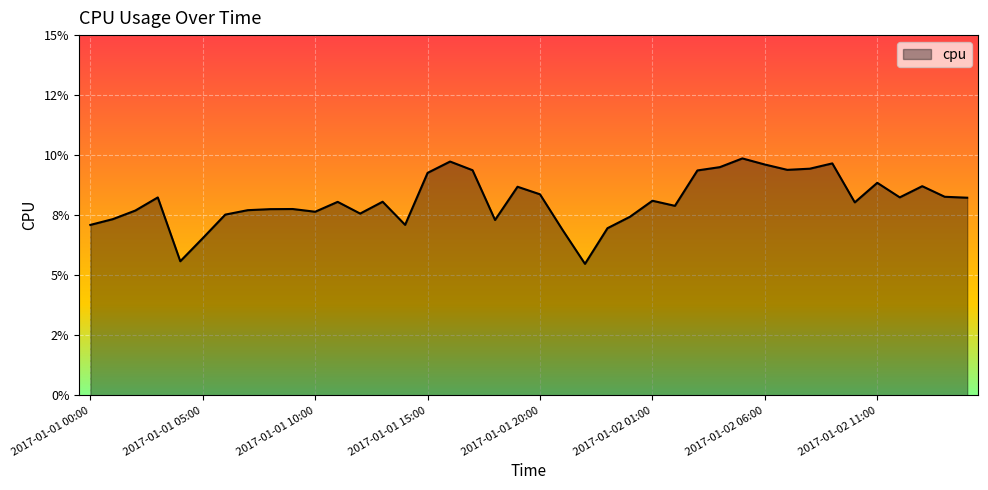

Rank the categories by value from highest to lowest.

2017-01-02 05:00, 2017-01-01 16:00, 2017-01-02 09:00, 2017-01-02 06:00, 2017-01-02 04:00, 2017-01-02 08:00, 2017-01-02 07:00, 2017-01-01 17:00, 2017-01-02 03:00, 2017-01-01 15:00, 2017-01-02 11:00, 2017-01-02 13:00, 2017-01-01 19:00, 2017-01-01 20:00, 2017-01-02 14:00, 2017-01-02 12:00, 2017-01-01 03:00, 2017-01-02 15:00, 2017-01-02 01:00, 2017-01-01 13:00, 2017-01-01 11:00, 2017-01-02 10:00, 2017-01-02 02:00, 2017-01-01 09:00, 2017-01-01 08:00, 2017-01-01 07:00, 2017-01-01 02:00, 2017-01-01 10:00, 2017-01-01 12:00, 2017-01-01 06:00, 2017-01-02 00:00, 2017-01-01 01:00, 2017-01-01 18:00, 2017-01-01 14:00, 2017-01-01 00:00, 2017-01-01 23:00, 2017-01-01 21:00, 2017-01-01 05:00, 2017-01-01 04:00, 2017-01-01 22:00